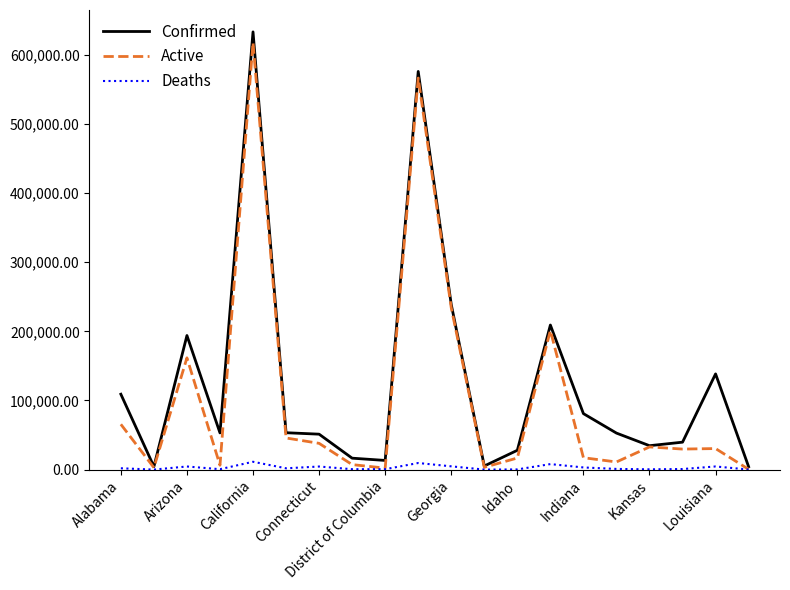

Does the chart display data point markers on the line(s)?

No